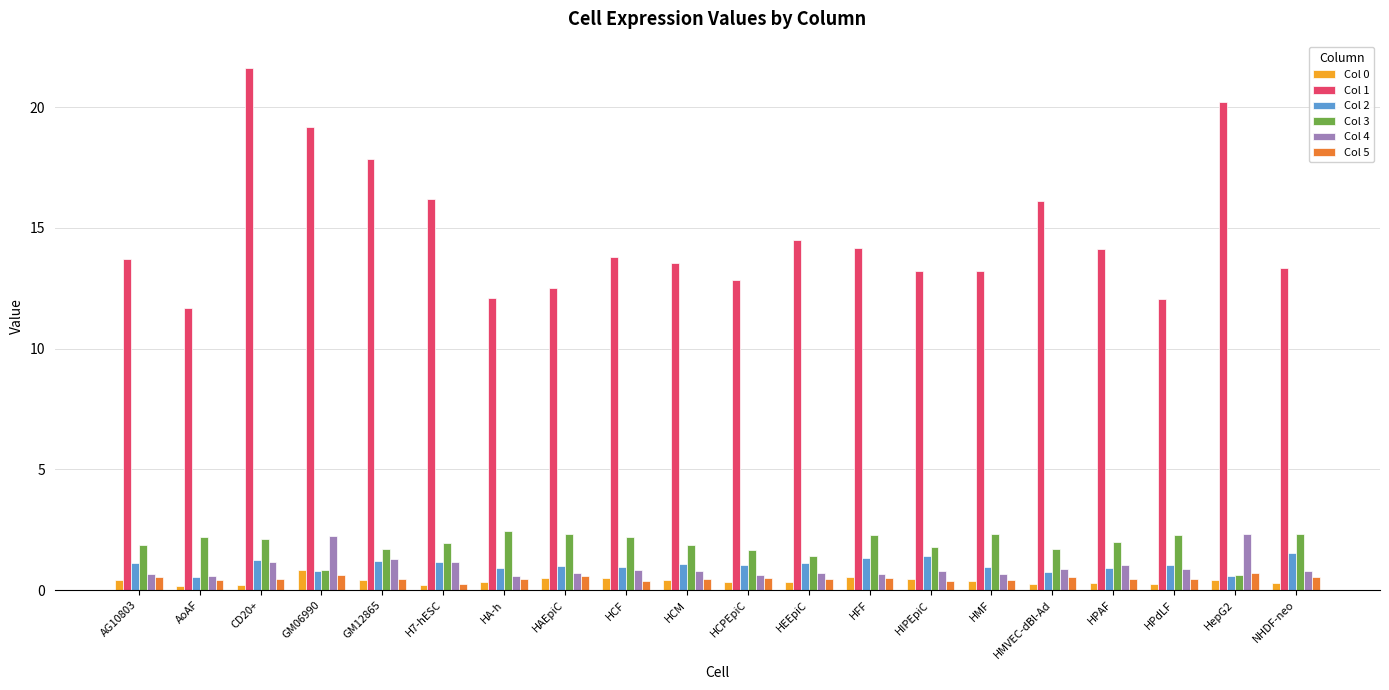

What position from the right is HepG2?

2